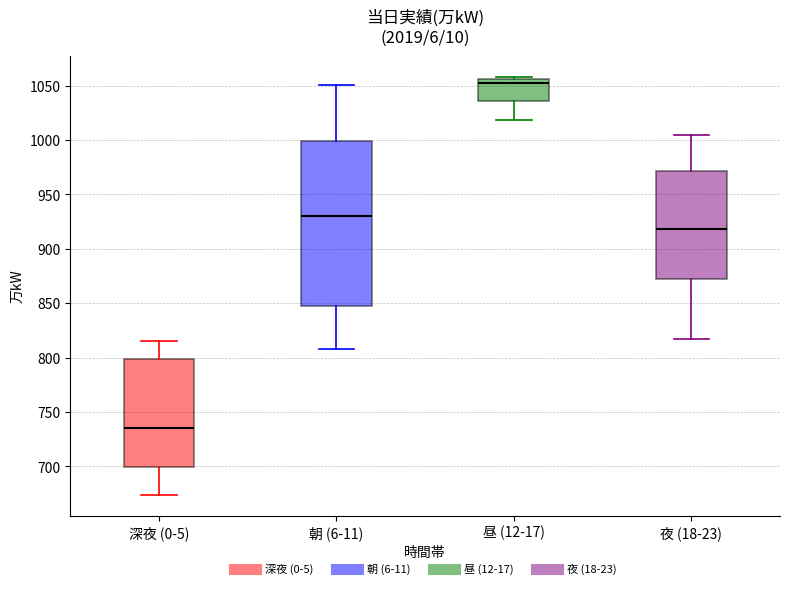

Reading left to right, transcribe this box plot: for each box, give where its median line is, the range the box spans, and where its two whiskers end, as read against the y-axis. The values are not printed on the chart, so give them approximately, as read against the axis.

深夜 (0-5): median 735, box 700 to 800, whiskers 675 to 815
朝 (6-11): median 930, box 845 to 1000, whiskers 810 to 1050
昼 (12-17): median 1050, box 1035 to 1055, whiskers 1020 to 1060
夜 (18-23): median 920, box 875 to 970, whiskers 815 to 1005